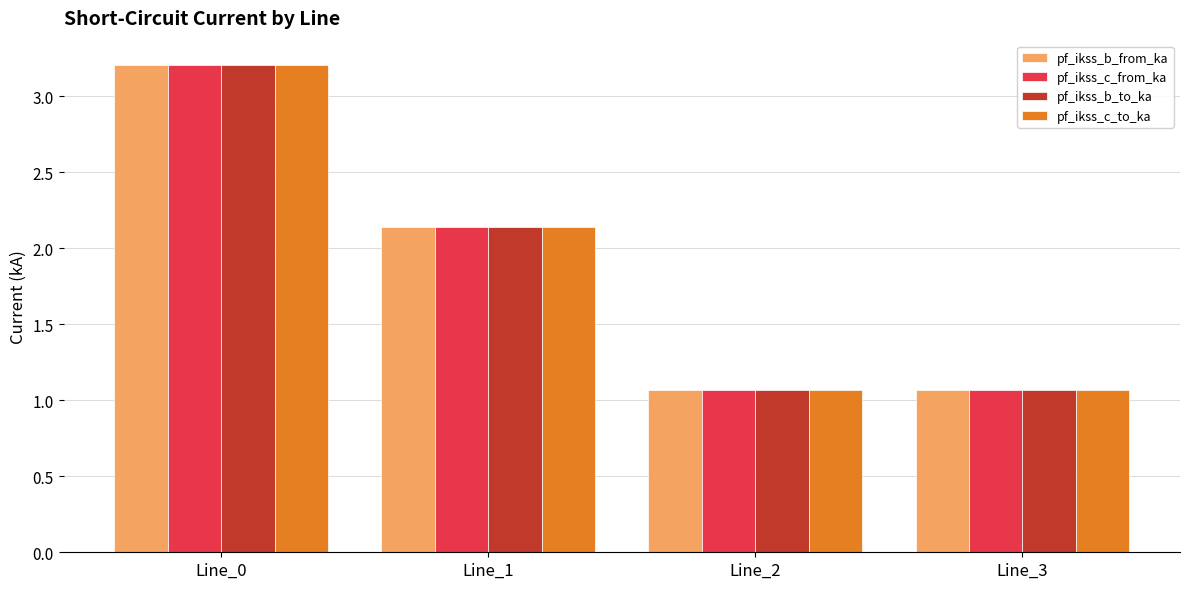

What is the maximum value for pf_ikss_b_from_ka?

3.2